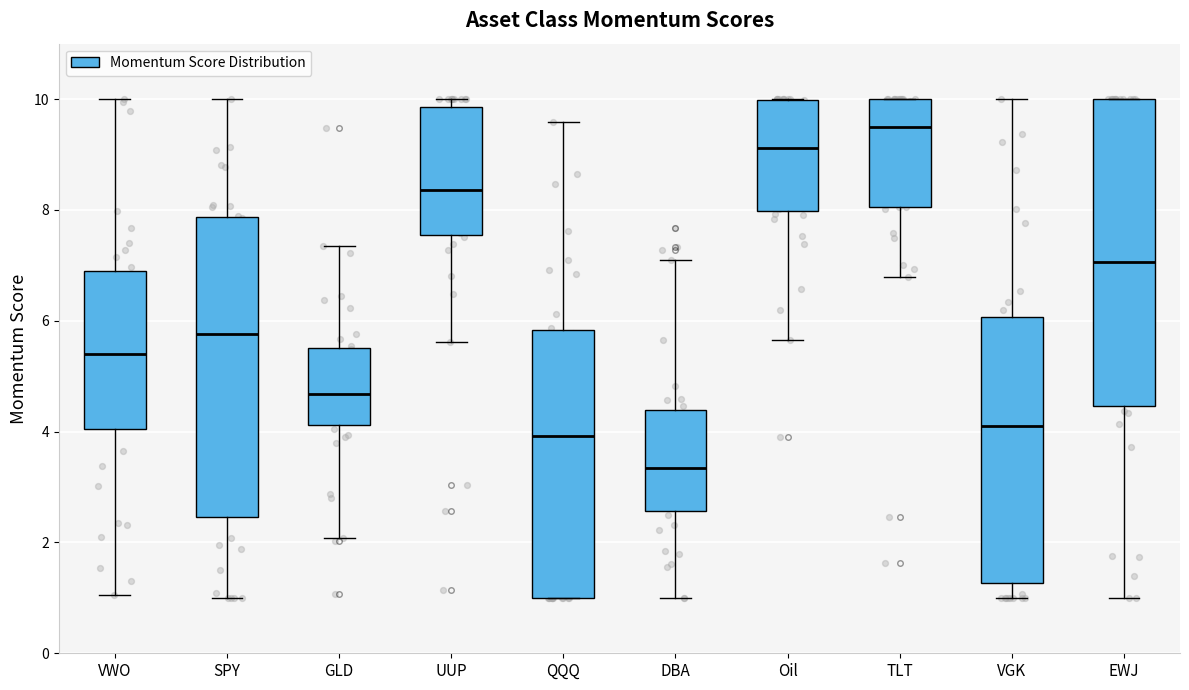

Reading left to right, transcribe this box plot: for each box, give where its median line is, the range the box spans, and where its two whiskers end, as read against the y-axis. The values are not printed on the chart, so give them approximately, as read against the axis.

VWO: median 5.4, box 4.0 to 6.8, whiskers 1.0 to 10.0
SPY: median 5.8, box 2.4 to 7.8, whiskers 1.0 to 10.0
GLD: median 4.6, box 4.2 to 5.6, whiskers 2.0 to 7.4
UUP: median 8.4, box 7.6 to 9.8, whiskers 5.6 to 10.0
QQQ: median 4.0, box 1.0 to 5.8, whiskers 1.0 to 9.6
DBA: median 3.4, box 2.6 to 4.4, whiskers 1.0 to 7.2
Oil: median 9.2, box 8.0 to 10.0, whiskers 5.6 to 10.0
TLT: median 9.4, box 8.0 to 10.0, whiskers 6.8 to 10.0
VGK: median 4.2, box 1.2 to 6.0, whiskers 1.0 to 10.0
EWJ: median 7.0, box 4.4 to 10.0, whiskers 1.0 to 10.0